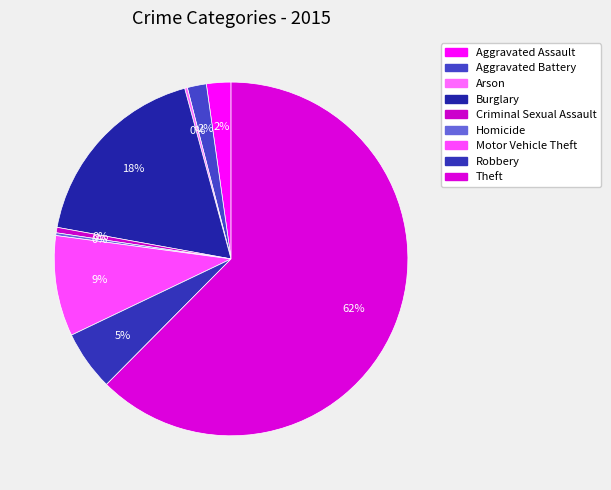

How many slices are in this pie chart?

9